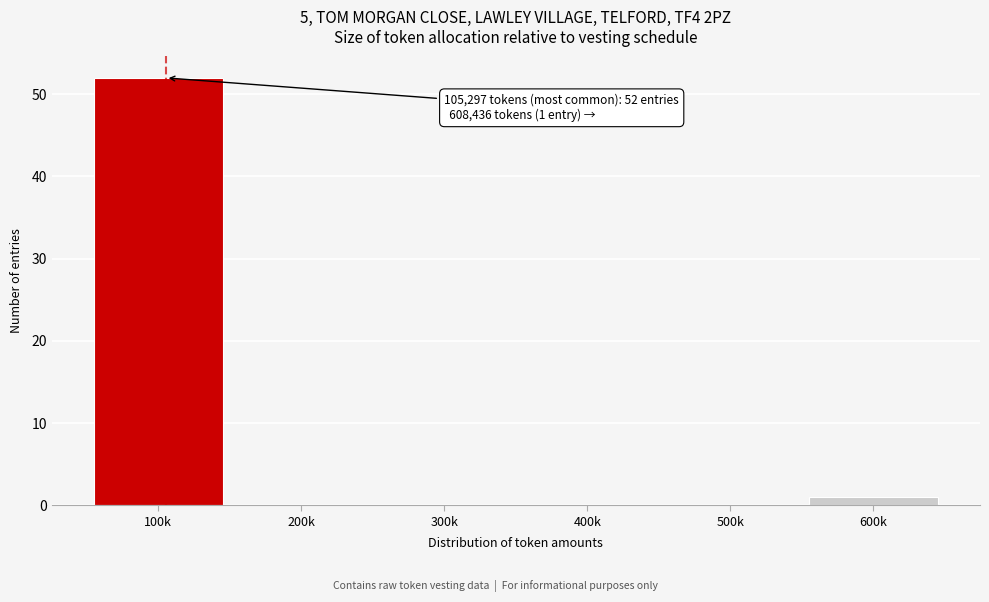

Reading left to right, list all the values displayed in this chart.

100k=52	200k=0	300k=0	400k=0	500k=0	600k=1